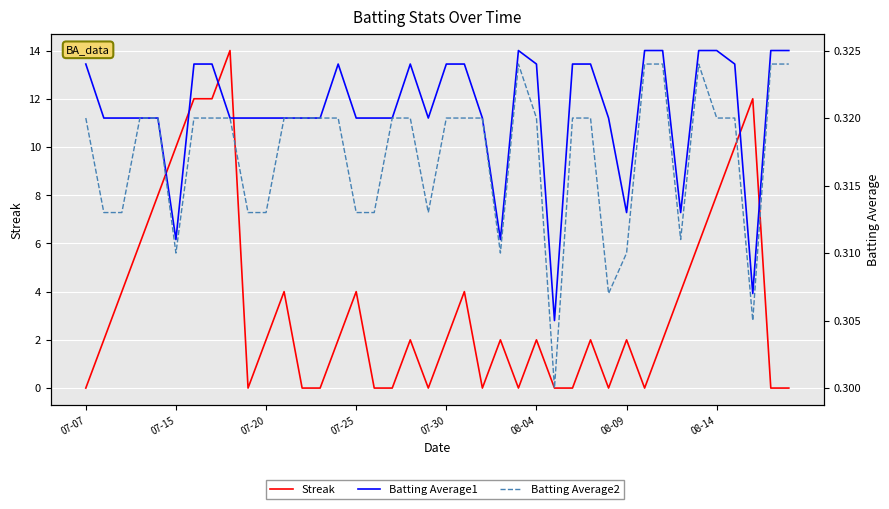

How many lines are shown in the chart?

3